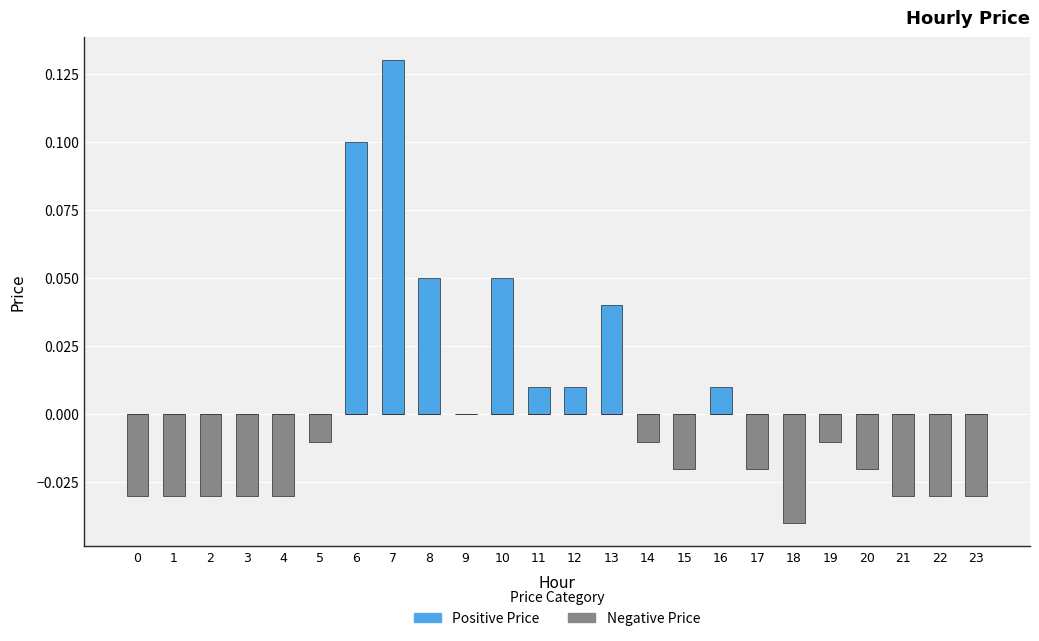

At how many categories does at least one series exceed 0?

8